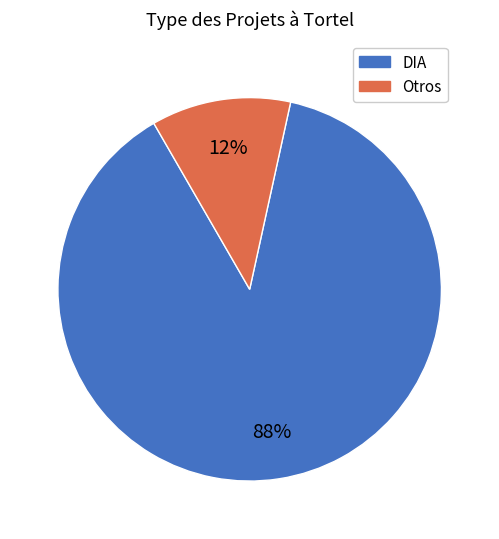

Is there any slice that represents more than half of the pie?

Yes